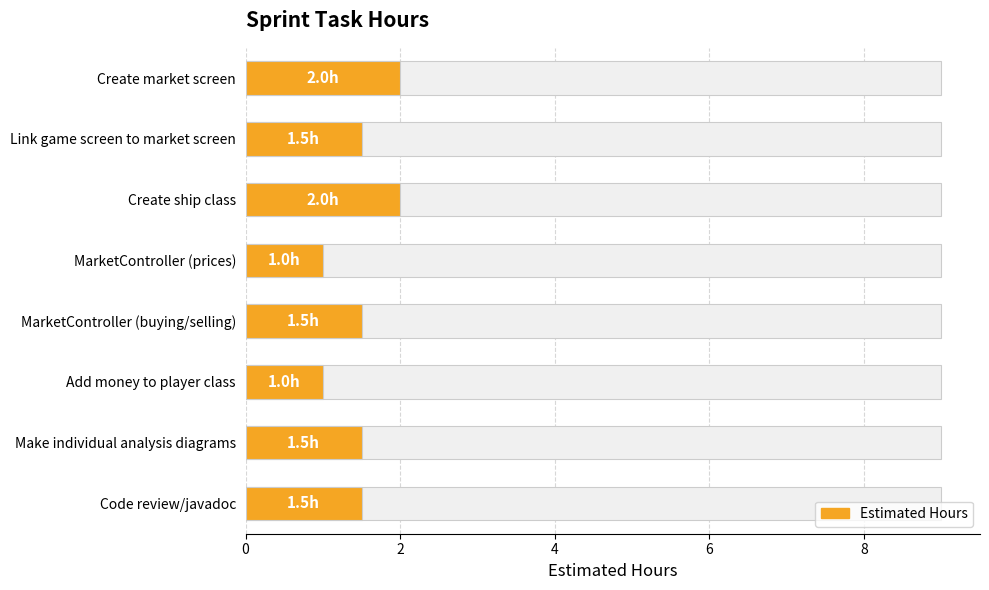

True or false: the data shows 1.5 at Link game screen to market screen.

True